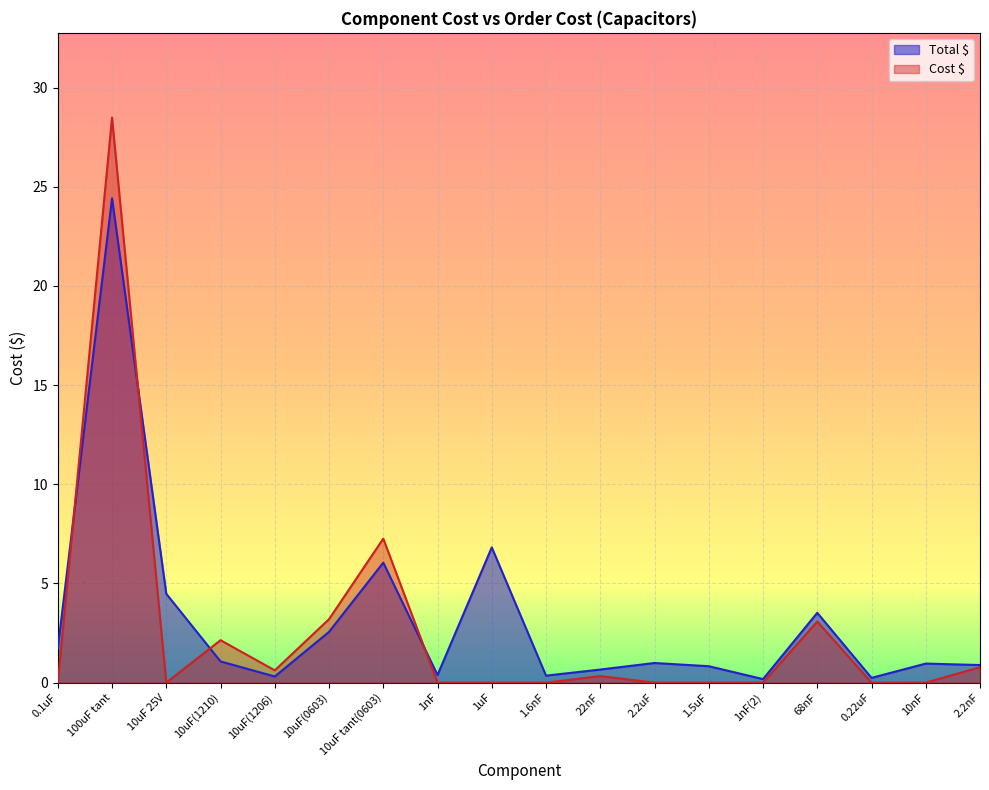

At which category is the sum across all series the highest?

100uF tant